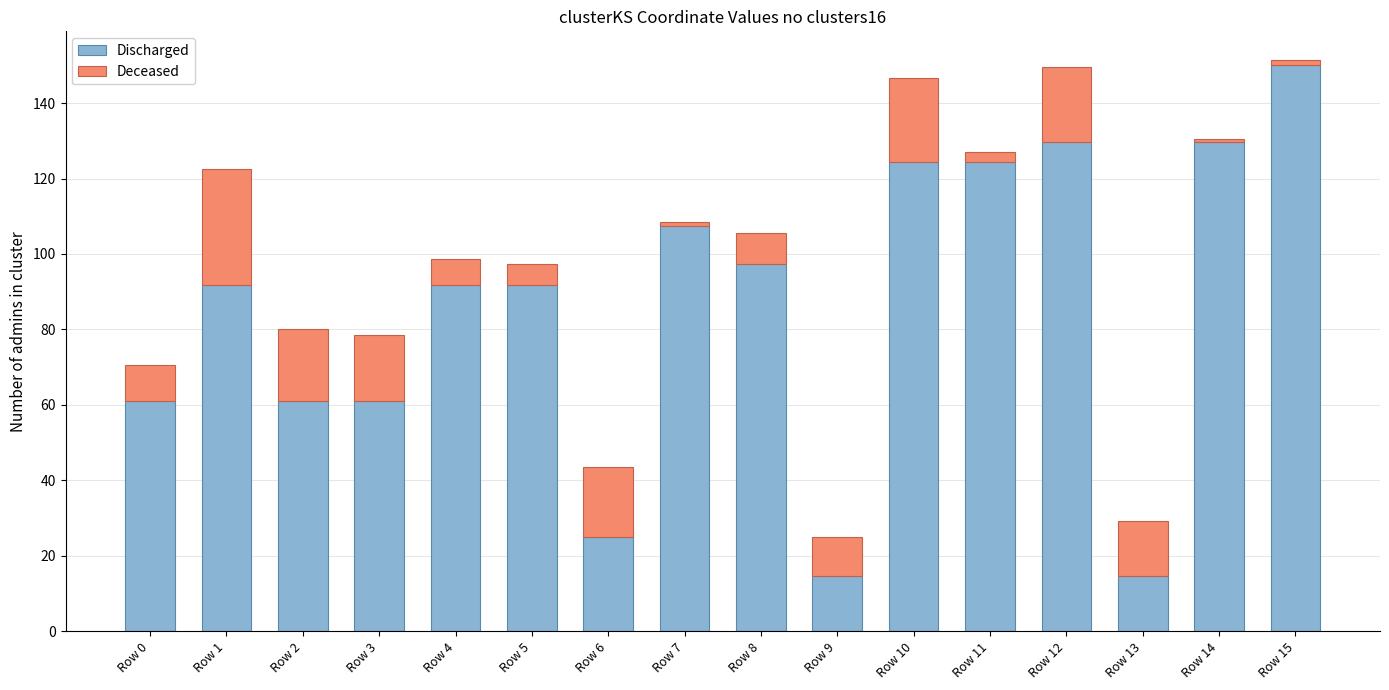

What is the sum of all Discharged values?

1376.2